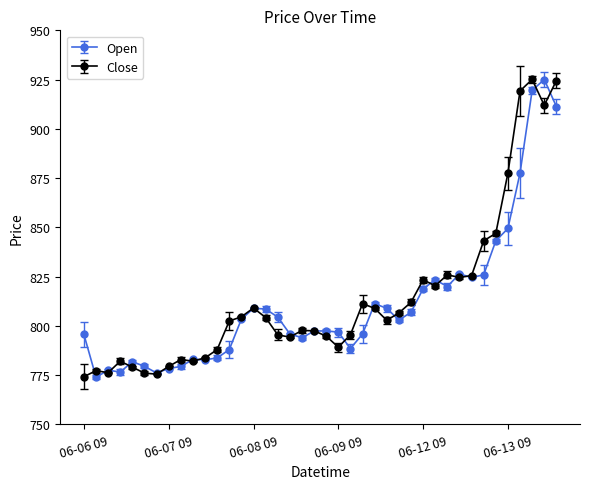

What is the highest value of the Close series?

925.1